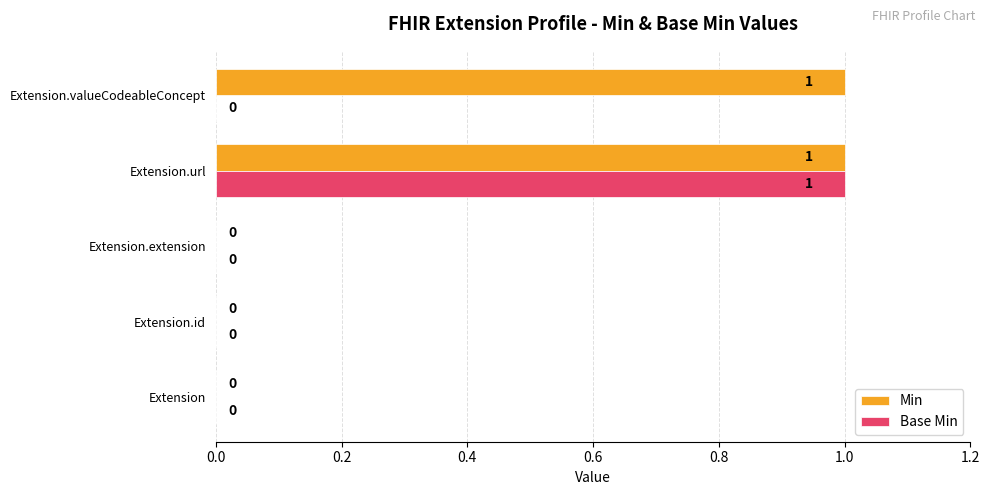

Count the number of data series in this chart.

2